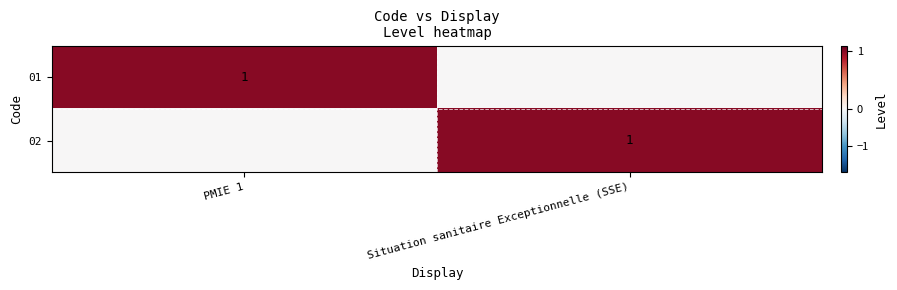

Is it true that 01 equals 1 at PMIE 1?

True